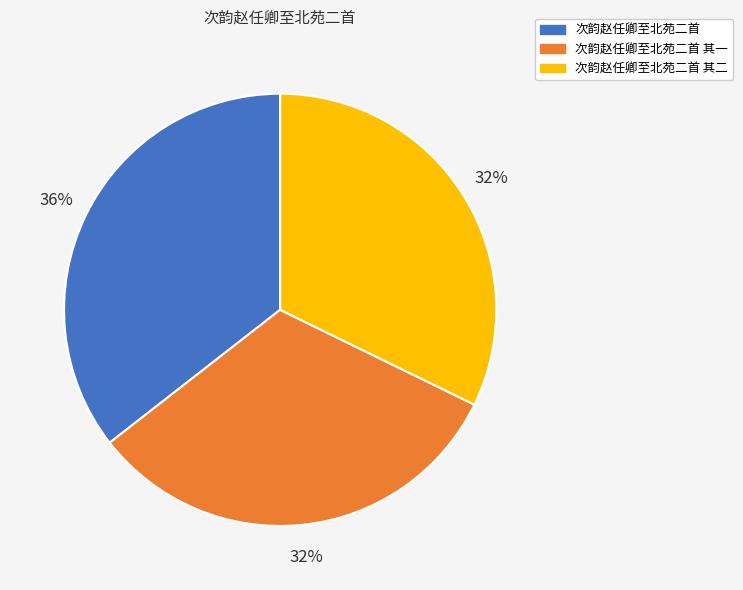

To the nearest percent, what percentage of the pie is 次韵赵任卿至北苑二首 其一?

32%